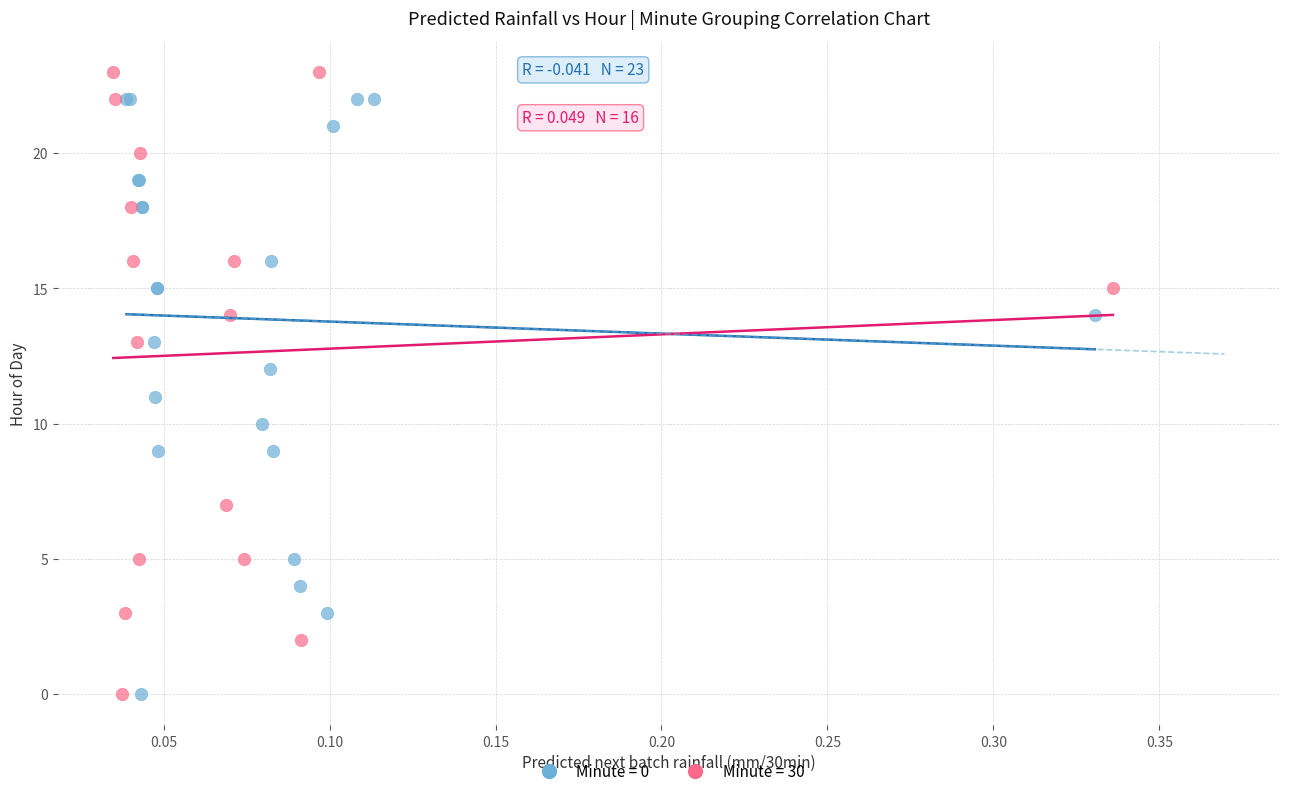

Which series has the widest spread of Y values?

Minute = 30